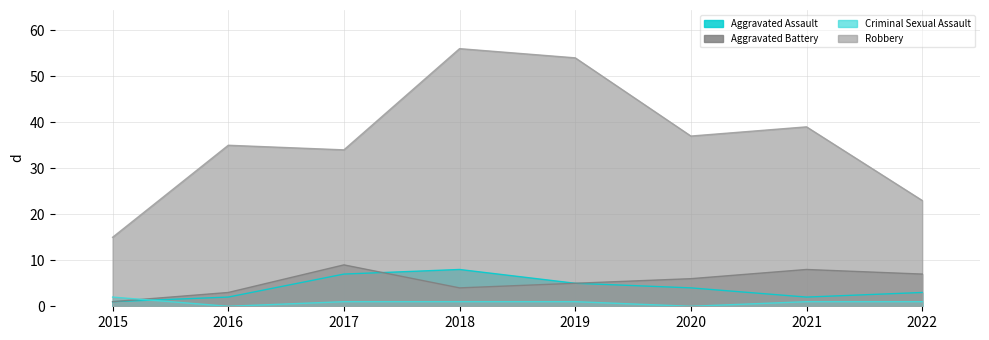

How many interior local valleys does the Aggravated Assault series have?

1